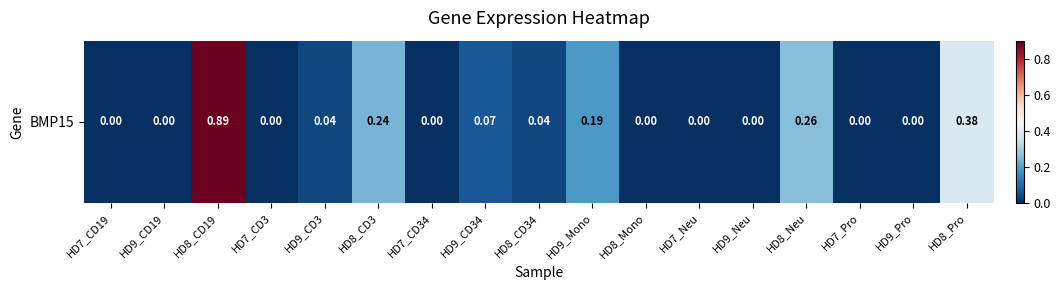

Reading left to right, what are all the values shown in this chart?

HD7_CD19=0.0	HD9_CD19=0.0	HD8_CD19=0.9	HD7_CD3=0.0	HD9_CD3=0.0	HD8_CD3=0.2	HD7_CD34=0.0	HD9_CD34=0.1	HD8_CD34=0.0	HD9_Mono=0.2	HD8_Mono=0.0	HD7_Neu=0.0	HD9_Neu=0.0	HD8_Neu=0.3	HD7_Pro=0.0	HD9_Pro=0.0	HD8_Pro=0.4